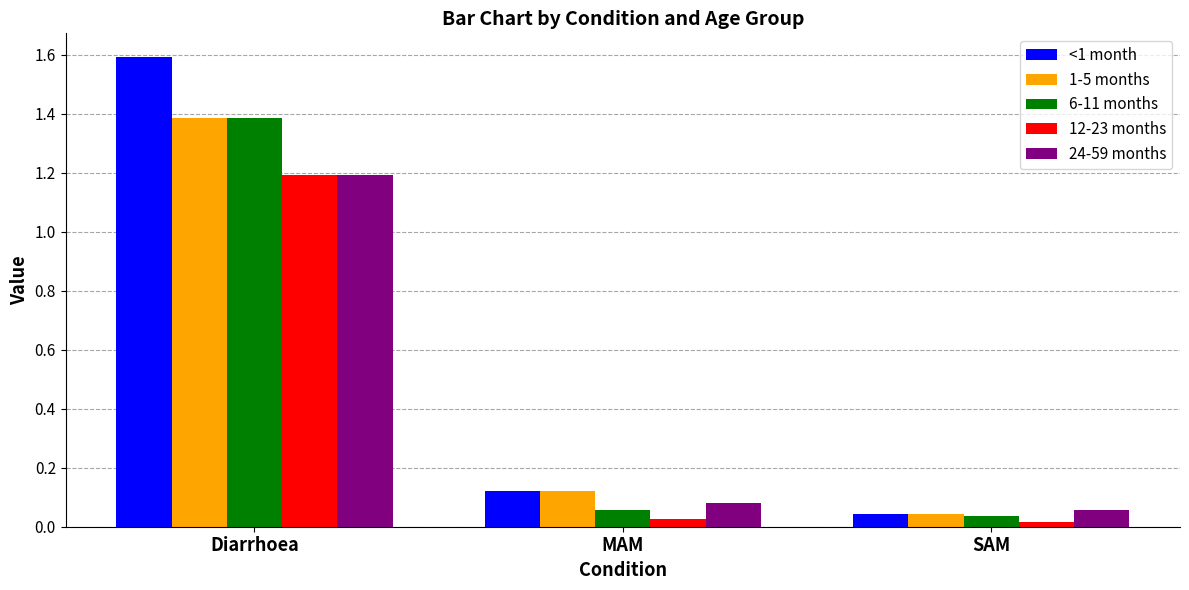

Which series has the widest spread of values?

<1 month